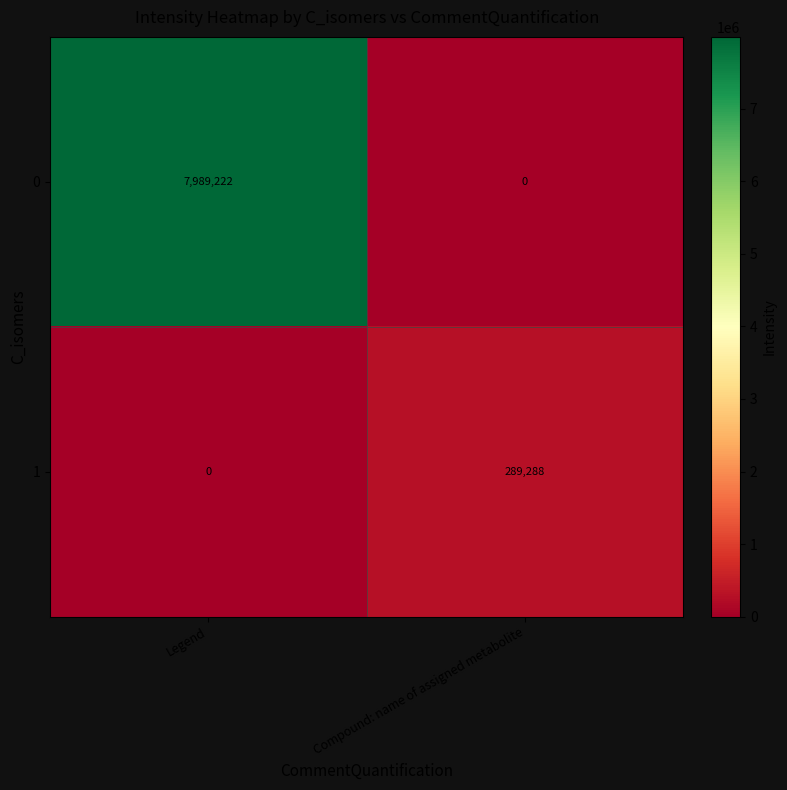

How many values in 1 are above zero?

1